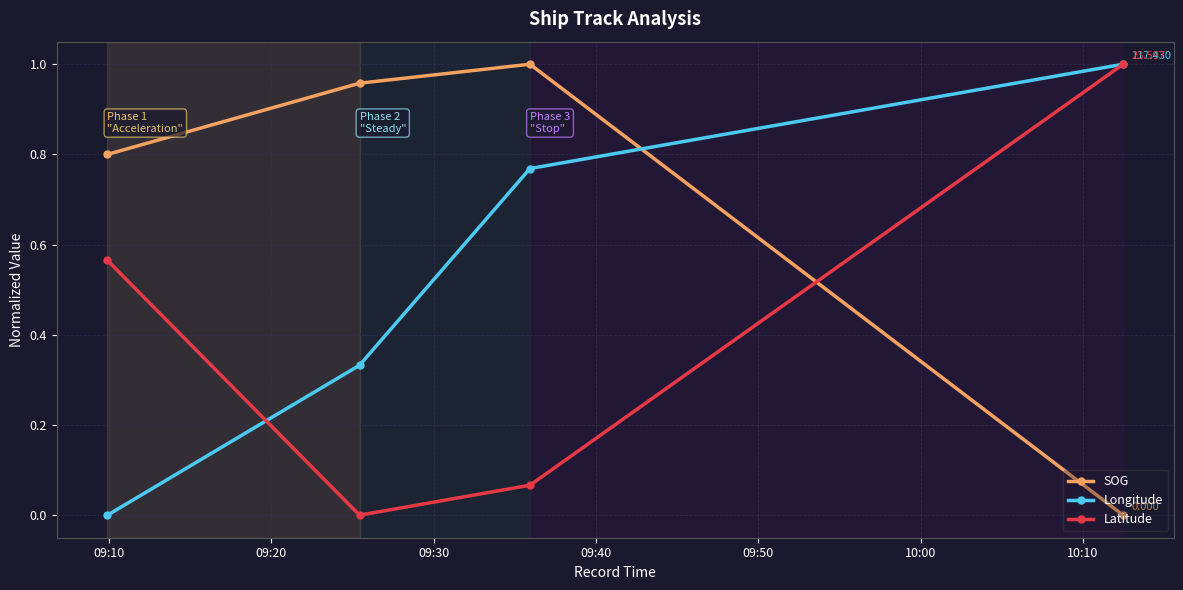

List the series in order of their overall mean, highest first.

SOG, Longitude, Latitude